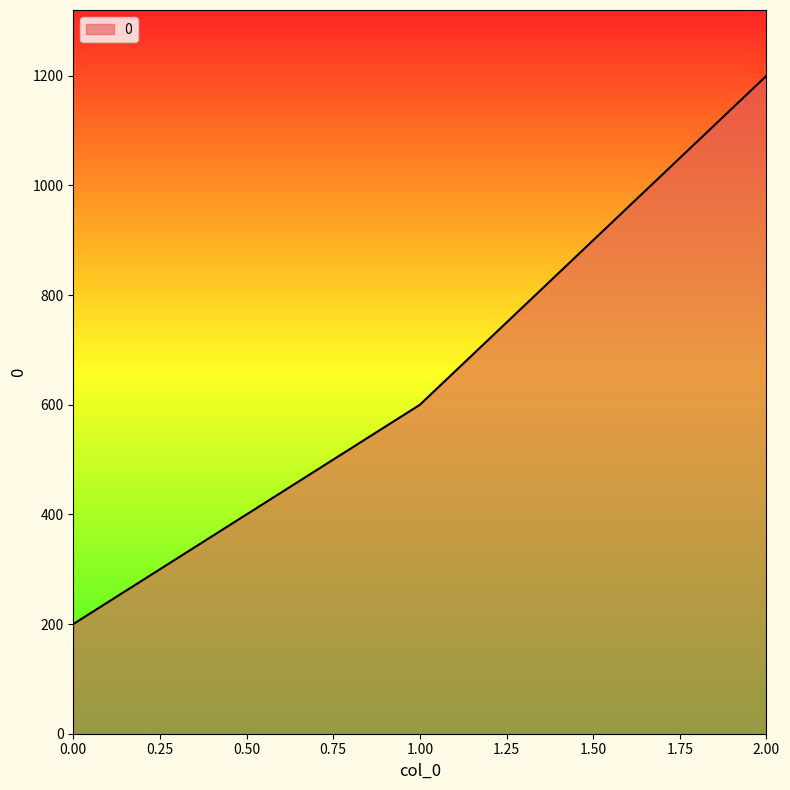

Reading left to right, transcribe all the data shown in this chart.

200	600	1200